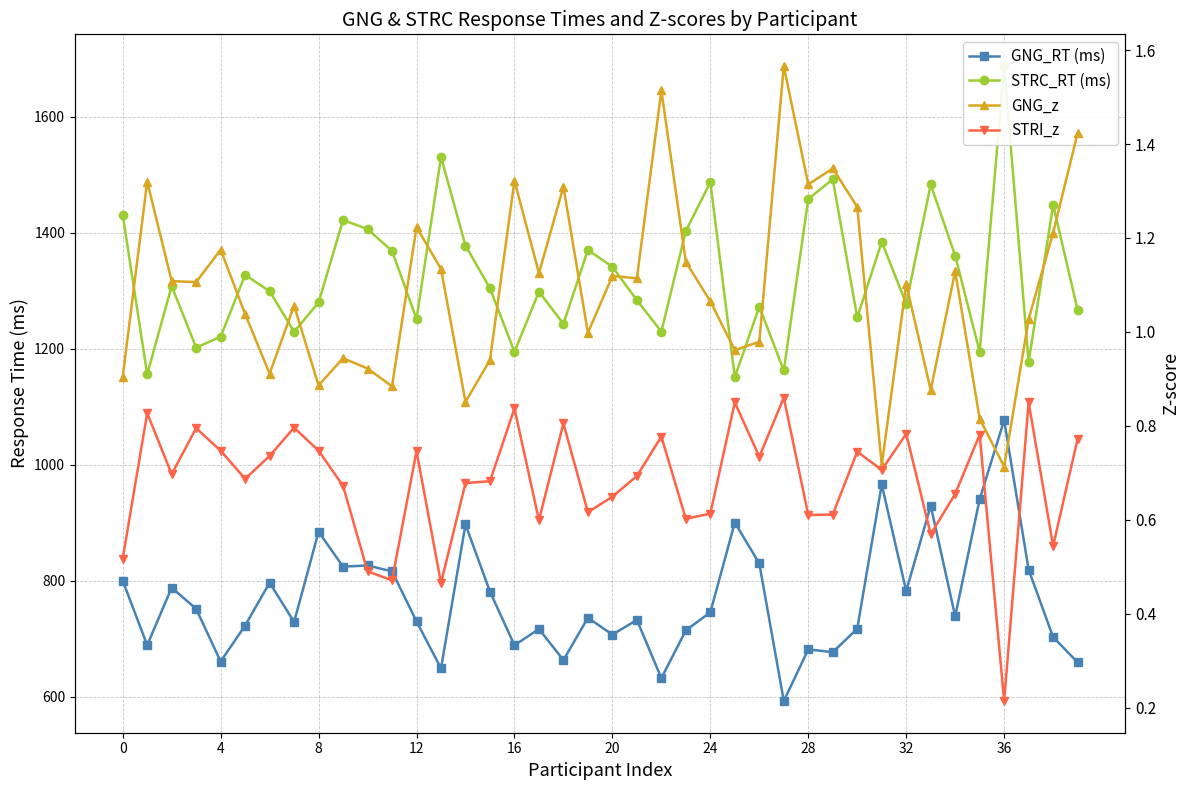

True or false: STRC_RT (ms) has a value of 2213.4 at 14.

False